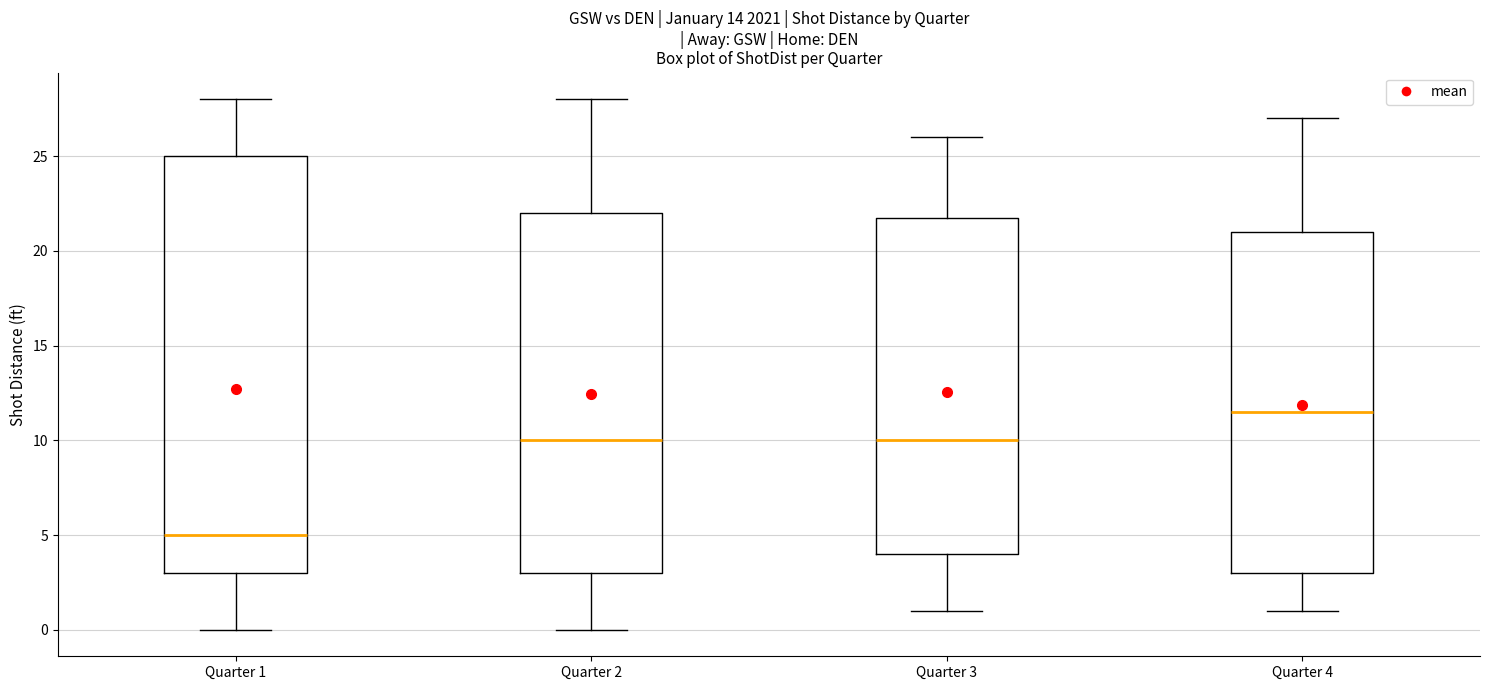

Which box has the highest median line?

Quarter 4